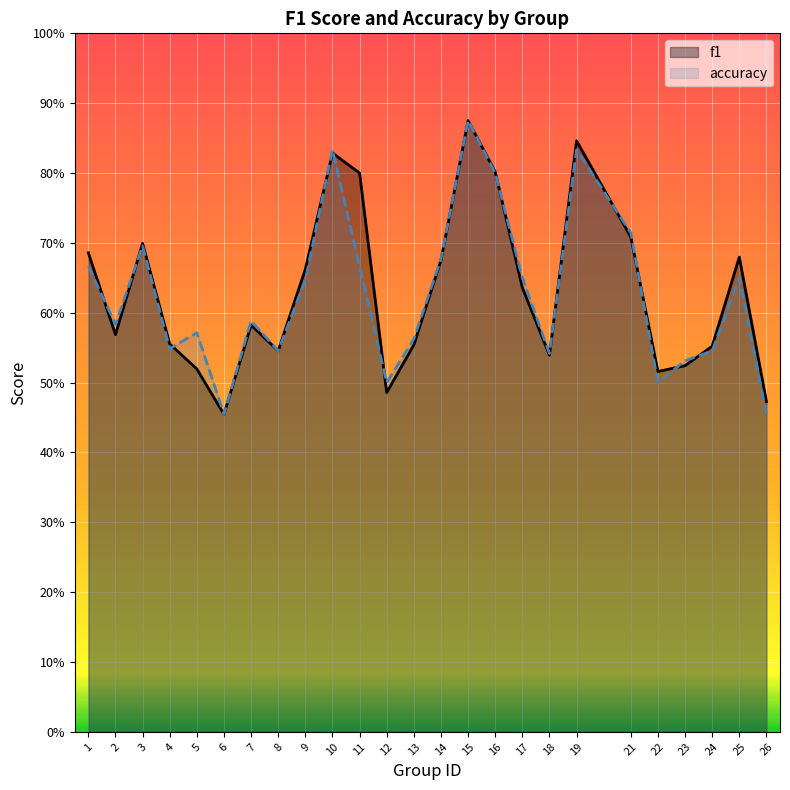

Rank the series by their maximum value, from highest to lowest.

f1, accuracy